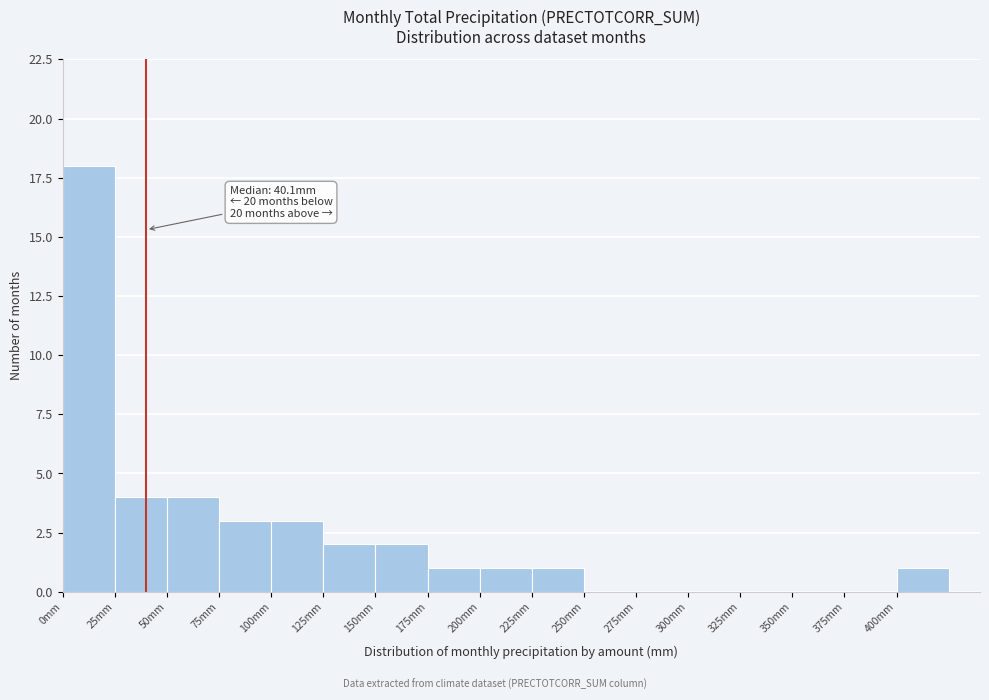

Which range on the x-axis has the tallest bar?

0 to 25